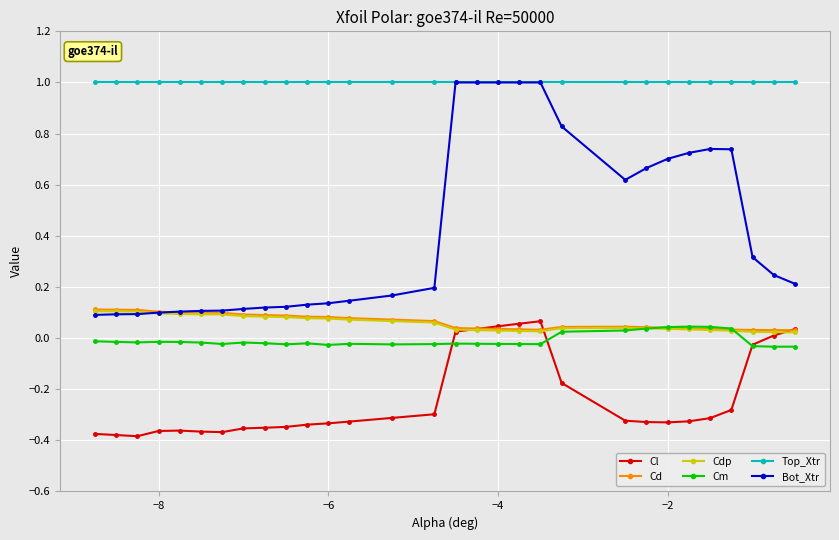

Which series has the largest range (max minus min)?

Bot_Xtr